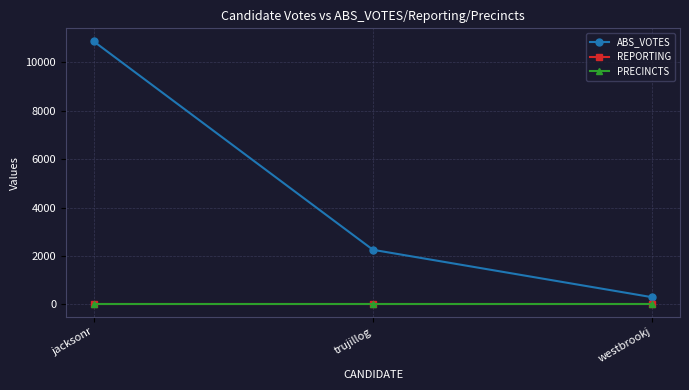

Is it true that REPORTING equals 30 at jacksonr?

True